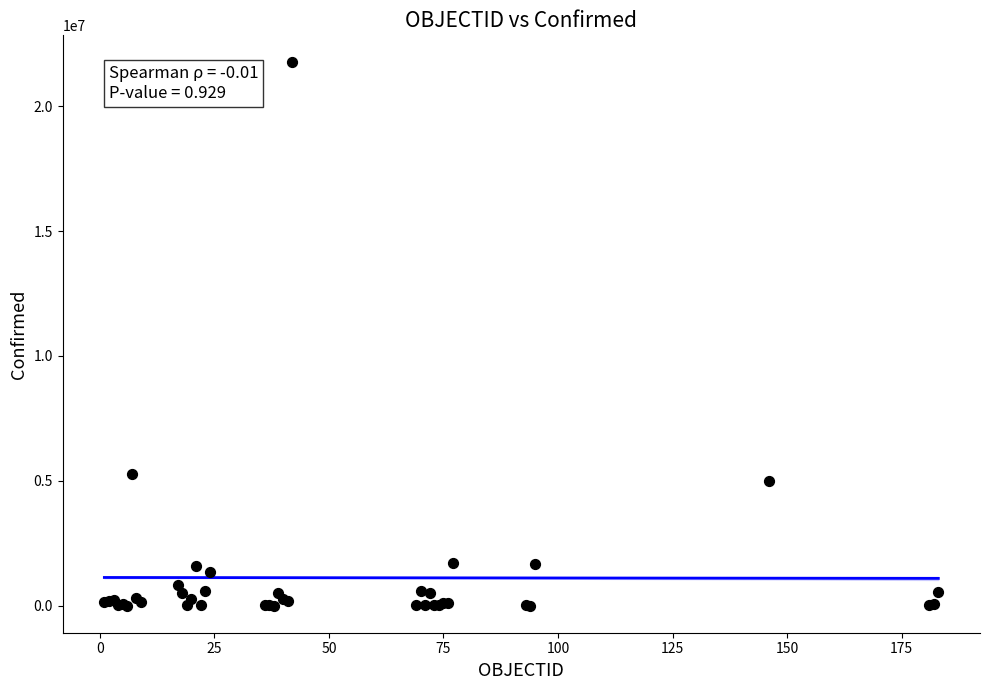

What Y value in the scatter plot is closest to 10875802?

5283000